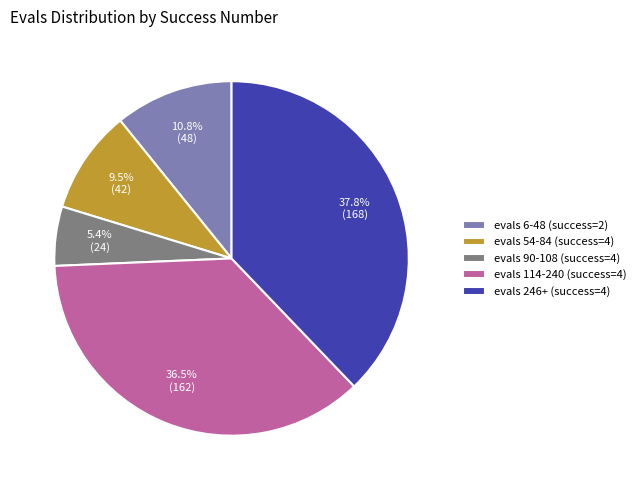

Which category has the biggest portion of the pie?

evals 246+ (success=4)